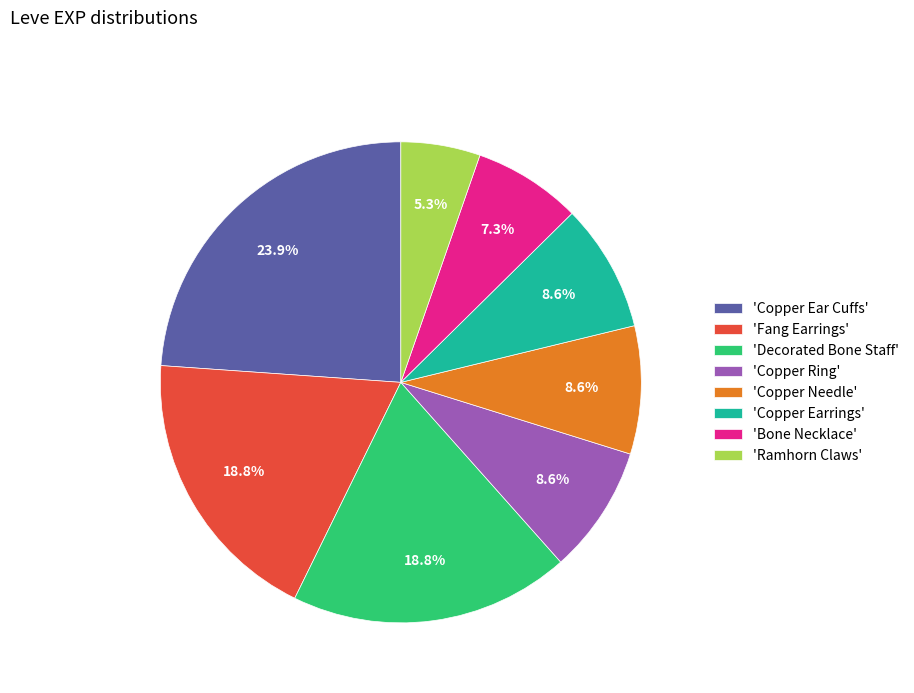

Does 'Ramhorn Claws' account for over 50% of the chart?

No